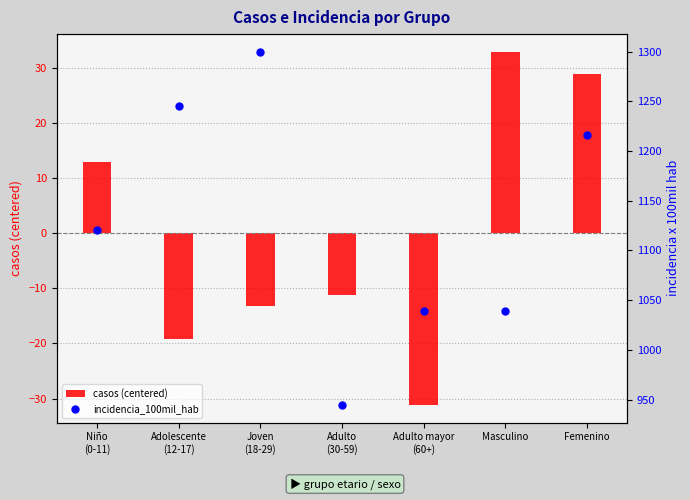

At how many categories does at least one series exceed 232?

7